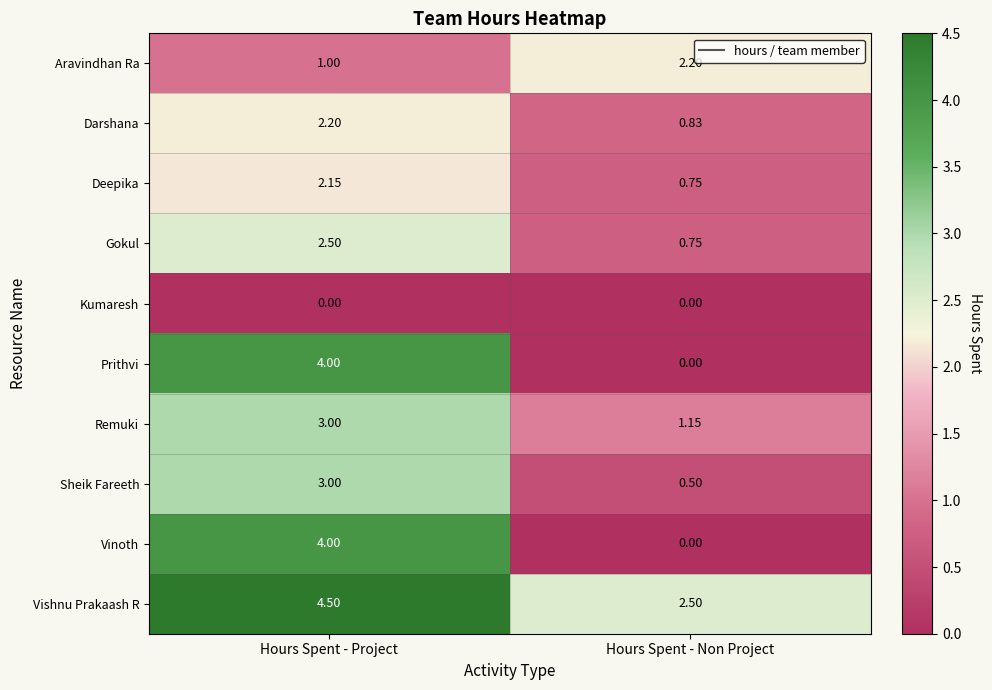

Where does the Aravindhan Ra series first go above 2?

Hours Spent - Non Project